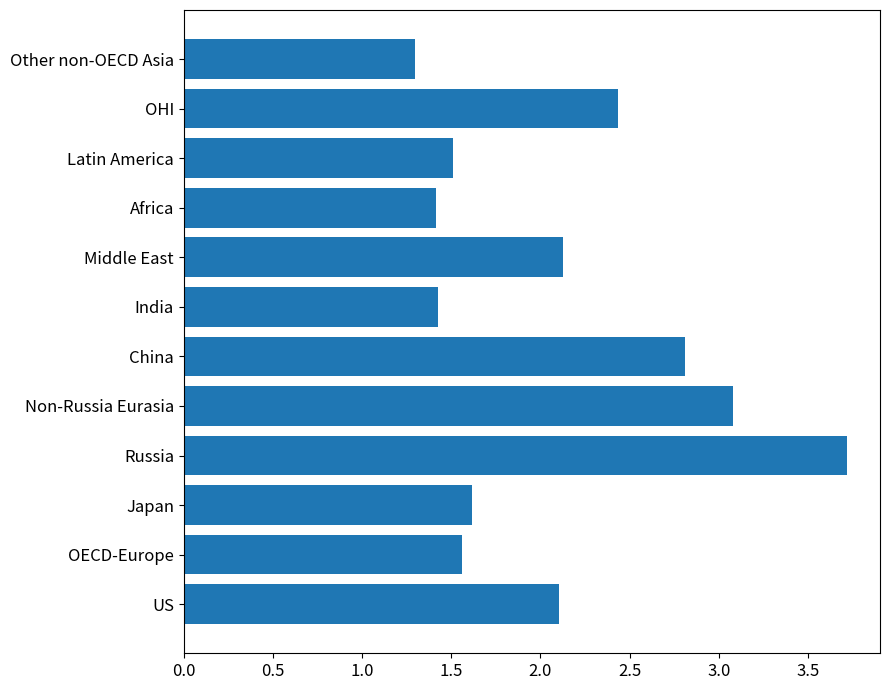

Between Latin America and Non-Russia Eurasia, which is larger?

Non-Russia Eurasia